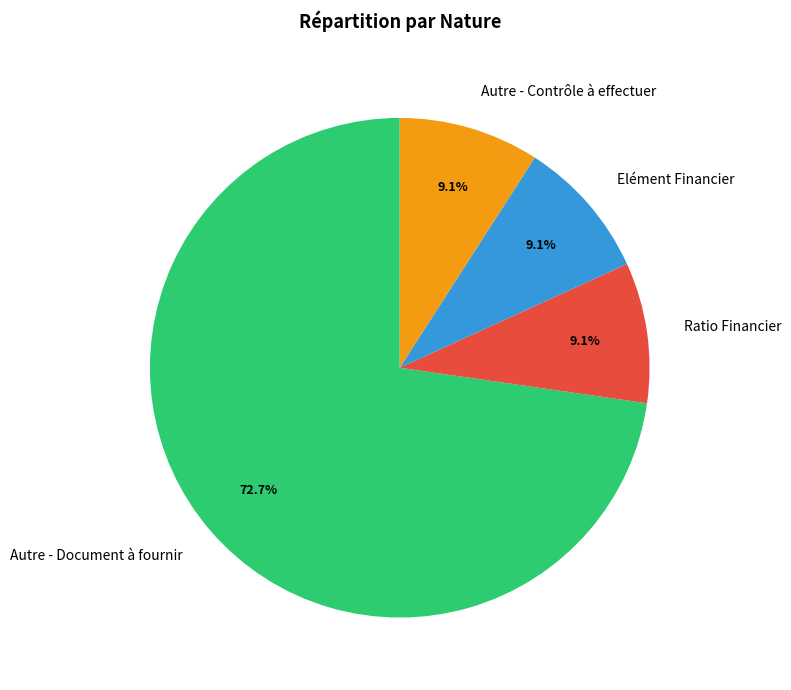

How many slices are in this pie chart?

4